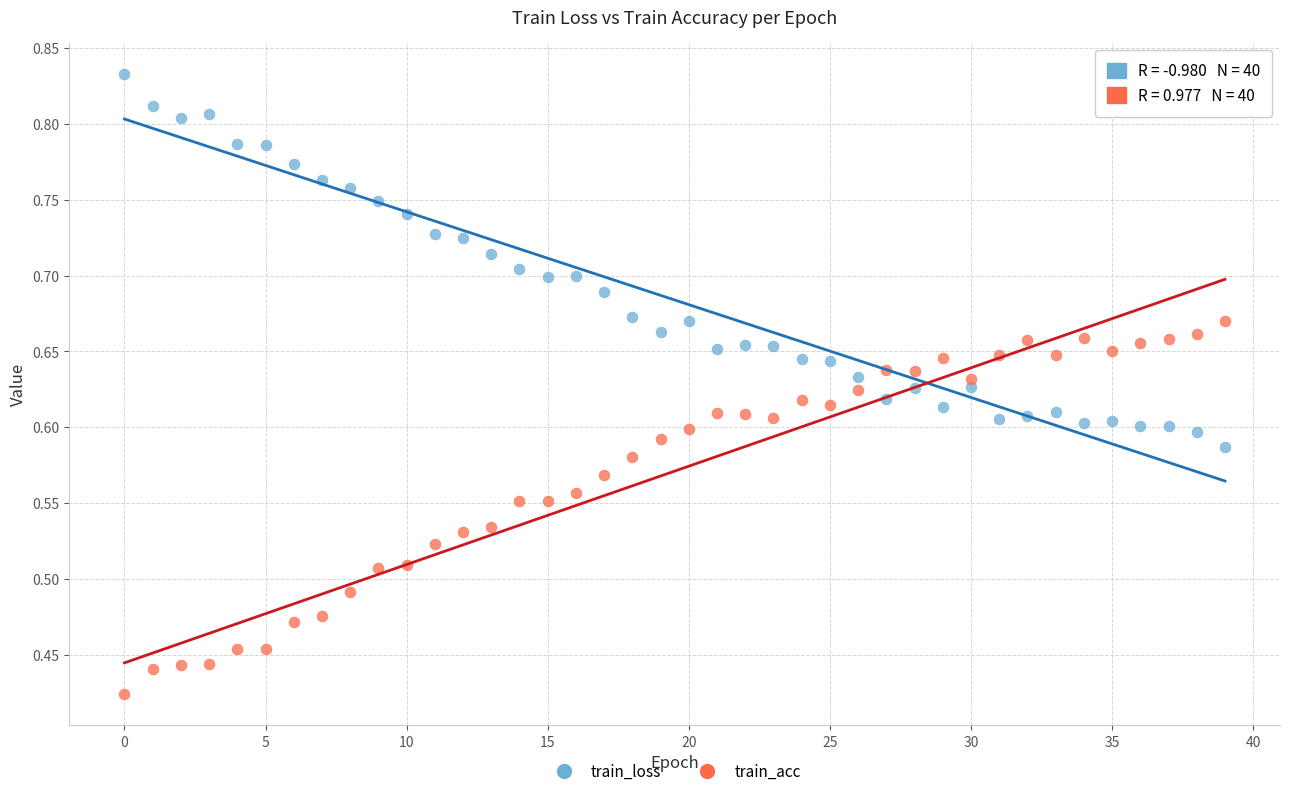

Which series contains the highest Y value?

train_loss